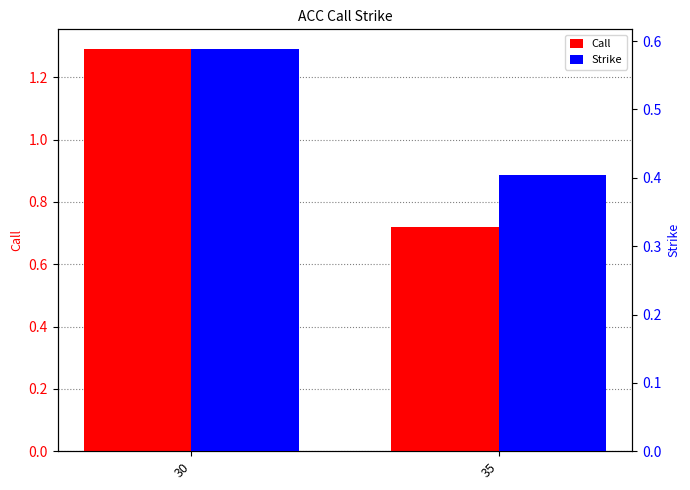

What is the difference between the Strike values at 30 and 35?

0.2